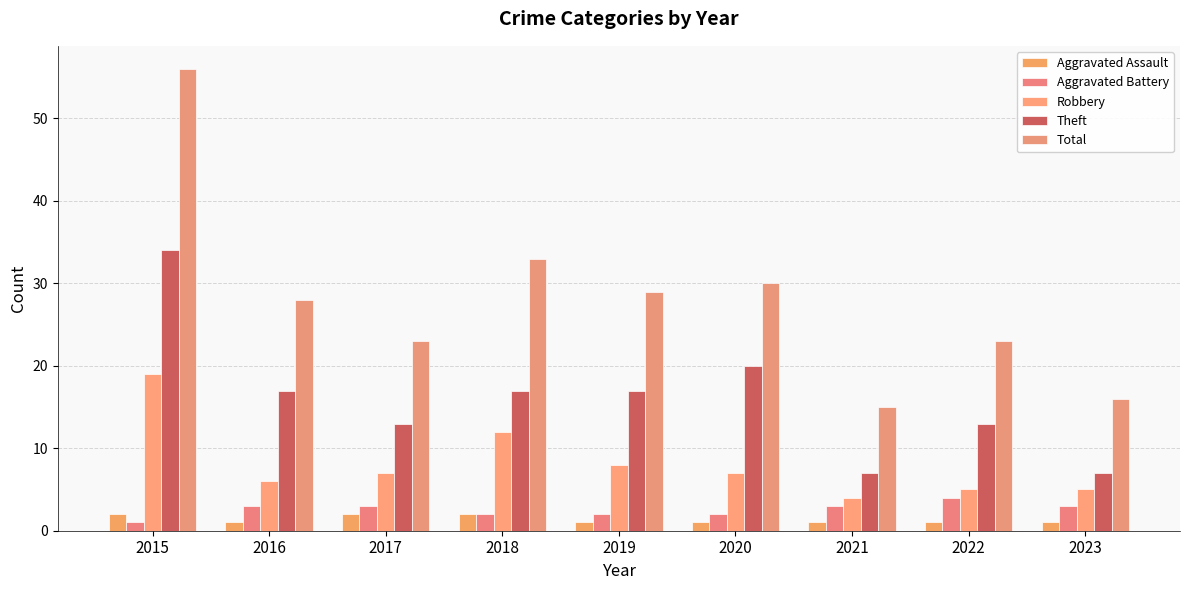

Between 2019 and 2021, which series saw the biggest shift?

Total